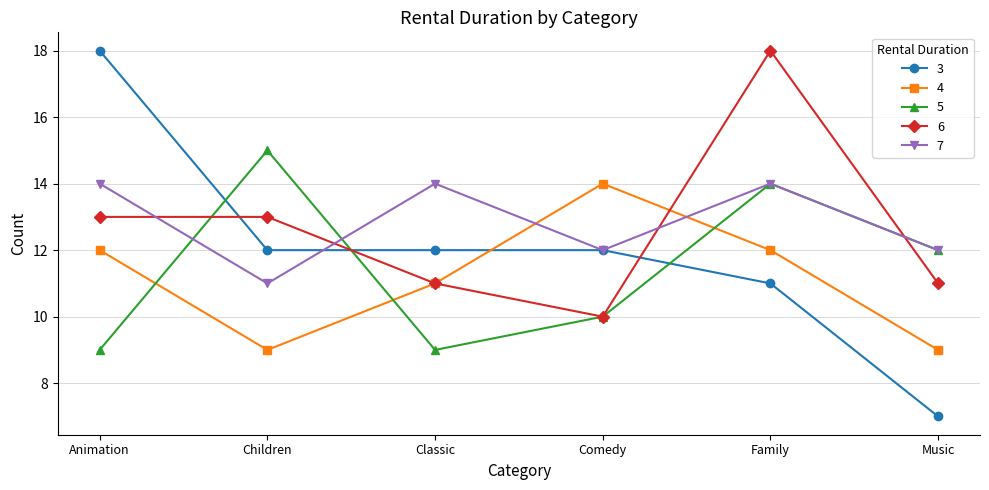

The value of 4 at Family is 12. True or false?

True